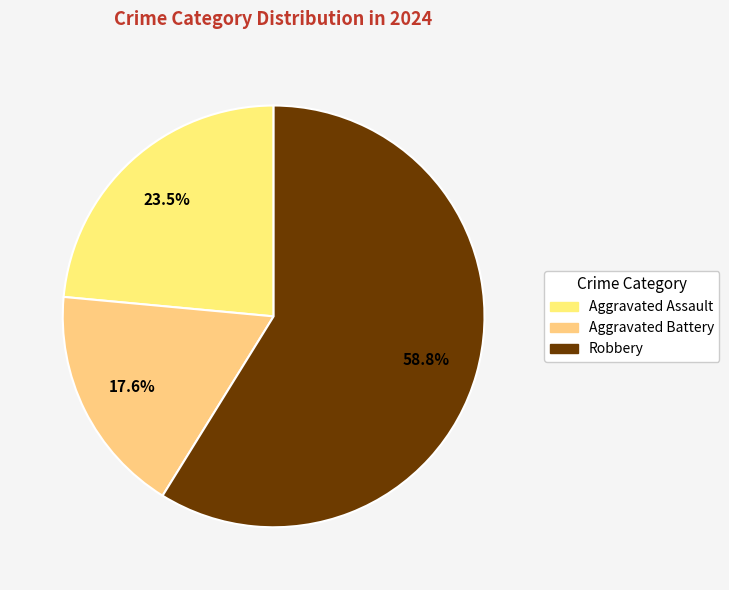

How many segments does this pie chart have?

3